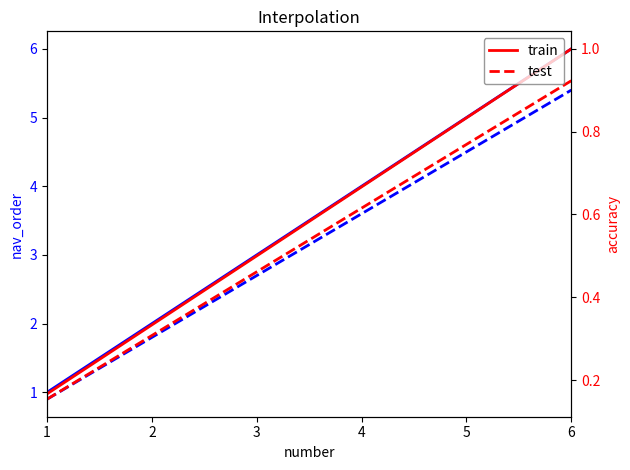

Which series has the largest range (max minus min)?

nav_order (train)